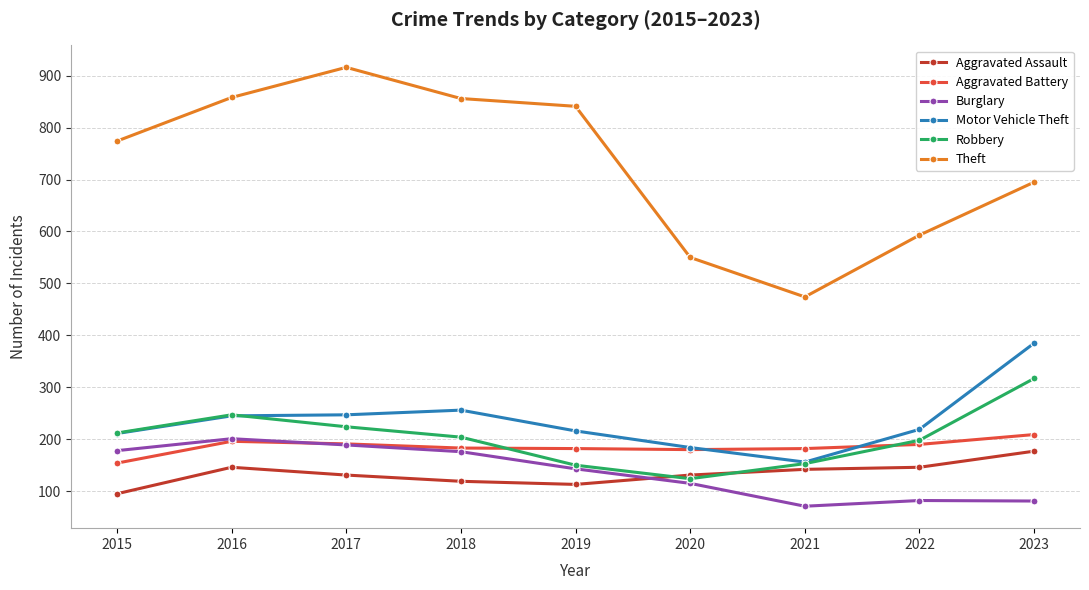

At which label does Theft reach its peak?

2017